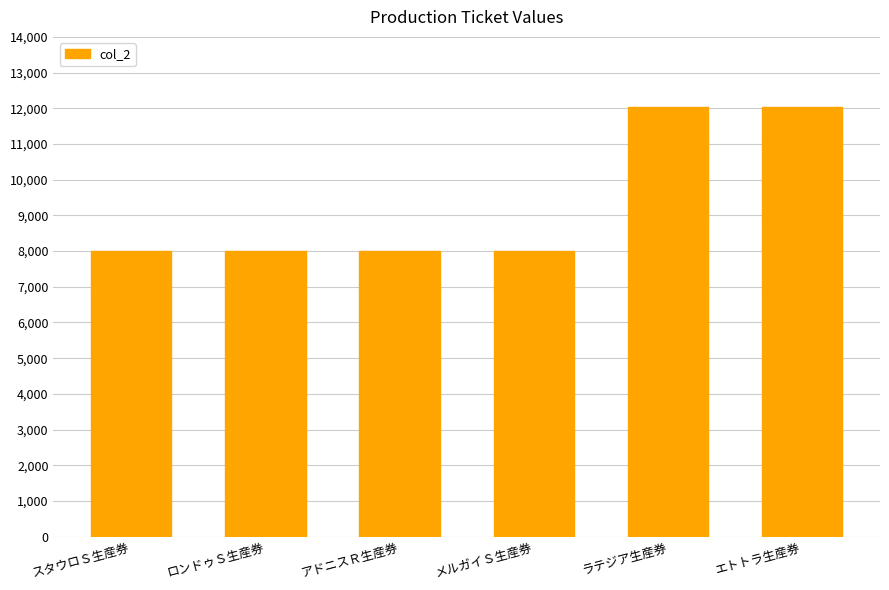

What is the minimum value shown in the chart?

8001